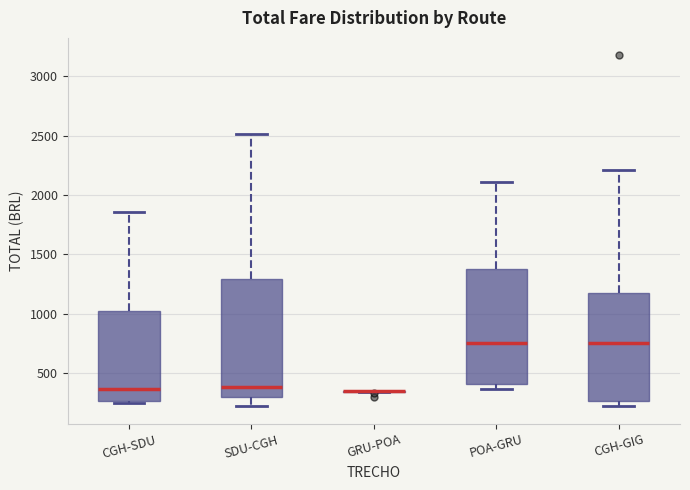

Reading left to right, read every box against the y-axis: the position of its median line, the range the box covers, and the ends of its whiskers. The values are not printed on the chart, so give them approximately, as read against the axis.

CGH-SDU: median 350, box 250 to 1000, whiskers 250 (just below the box's lower edge) to 1850
SDU-CGH: median 400, box 300 to 1300, whiskers 200 to 2500
GRU-POA: box collapsed to a line at 350, whiskers 350 to 350
POA-GRU: median 750, box 400 to 1400, whiskers 350 to 2100
CGH-GIG: median 750, box 250 to 1150, whiskers 200 to 2200